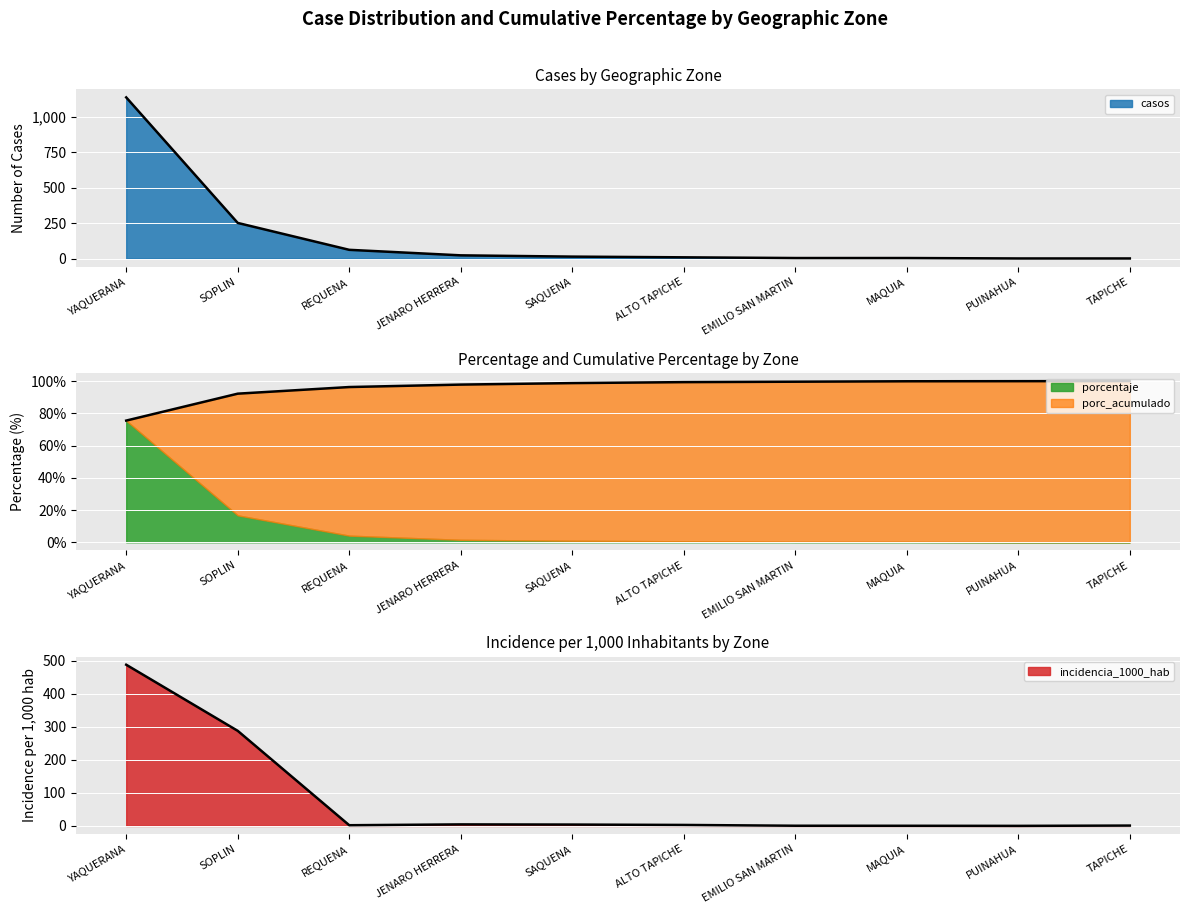

True or false: porcentaje has more than 2 interior local peaks.

False